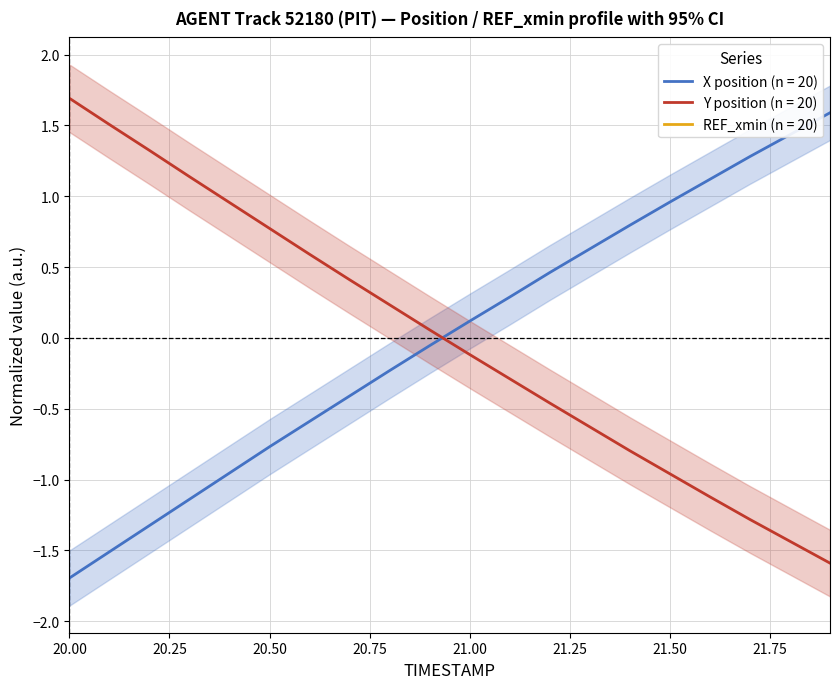

Which series has the largest total across all categories?

X